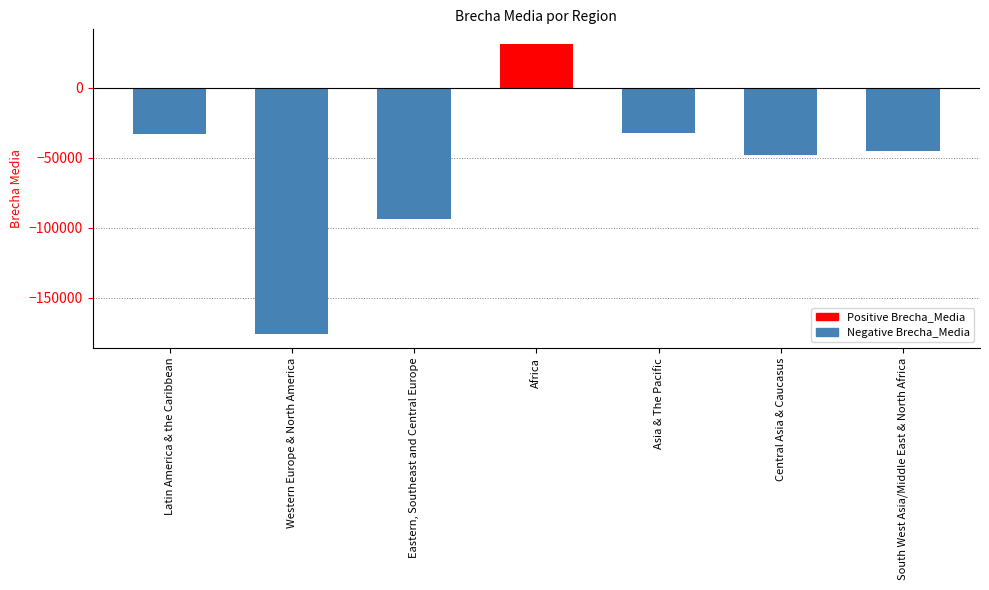

Which has a higher value, South West Asia/Middle East & North Africa or Eastern, Southeast and Central Europe?

South West Asia/Middle East & North Africa